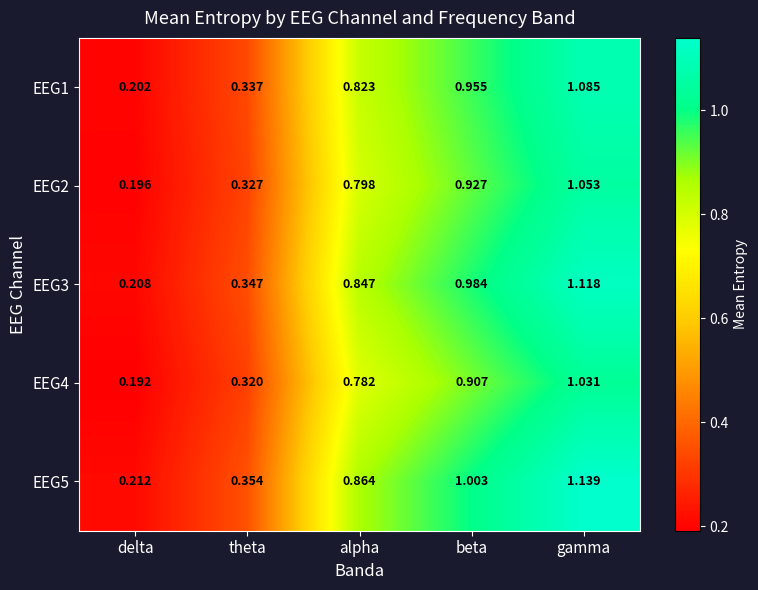

List the labels in order of EEG1 value, largest first.

gamma, beta, alpha, theta, delta